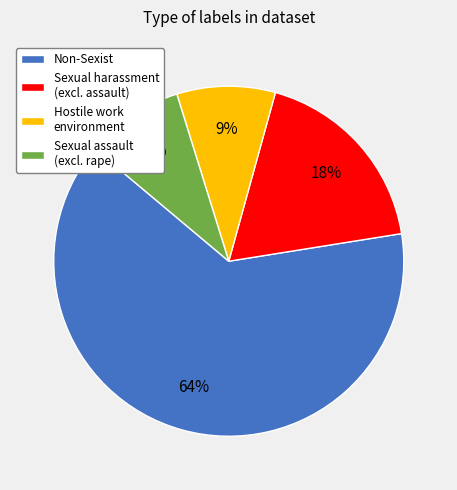

To the nearest percent, what is the difference between the largest and smallest slice percentages?

55%